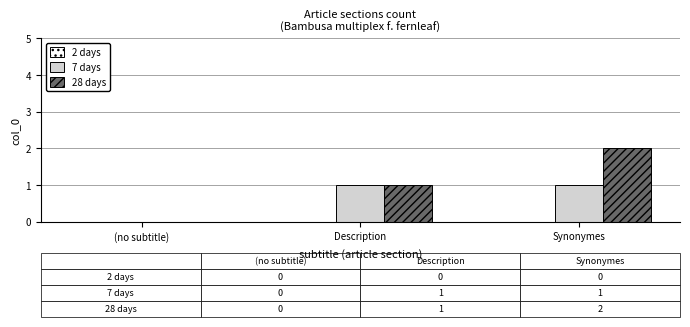

Which category has the highest value in the 28 days series?

Synonymes